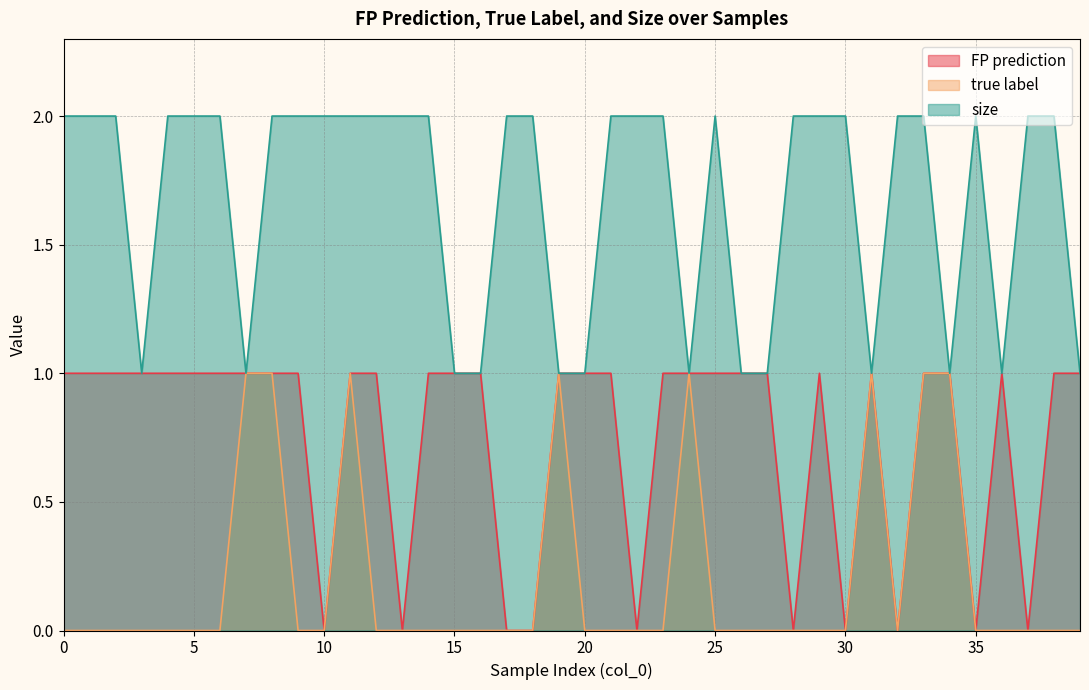

What is the maximum value shown in the chart?

2